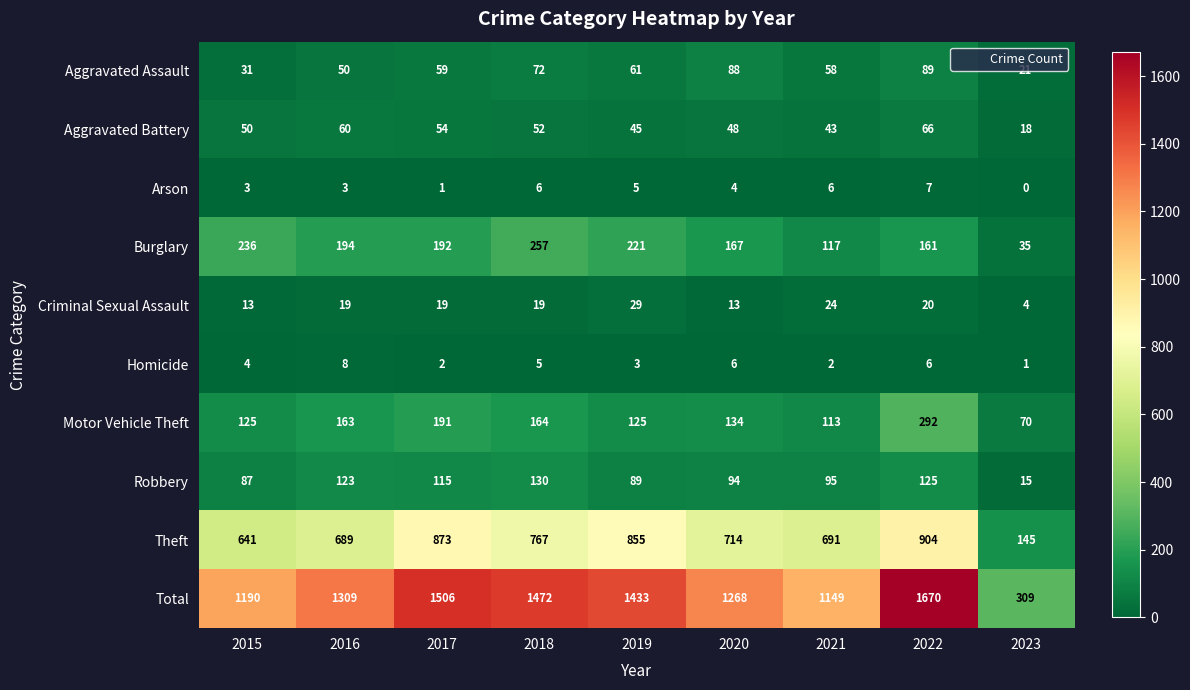

What is the difference between the highest and lowest values at 2021?

1147